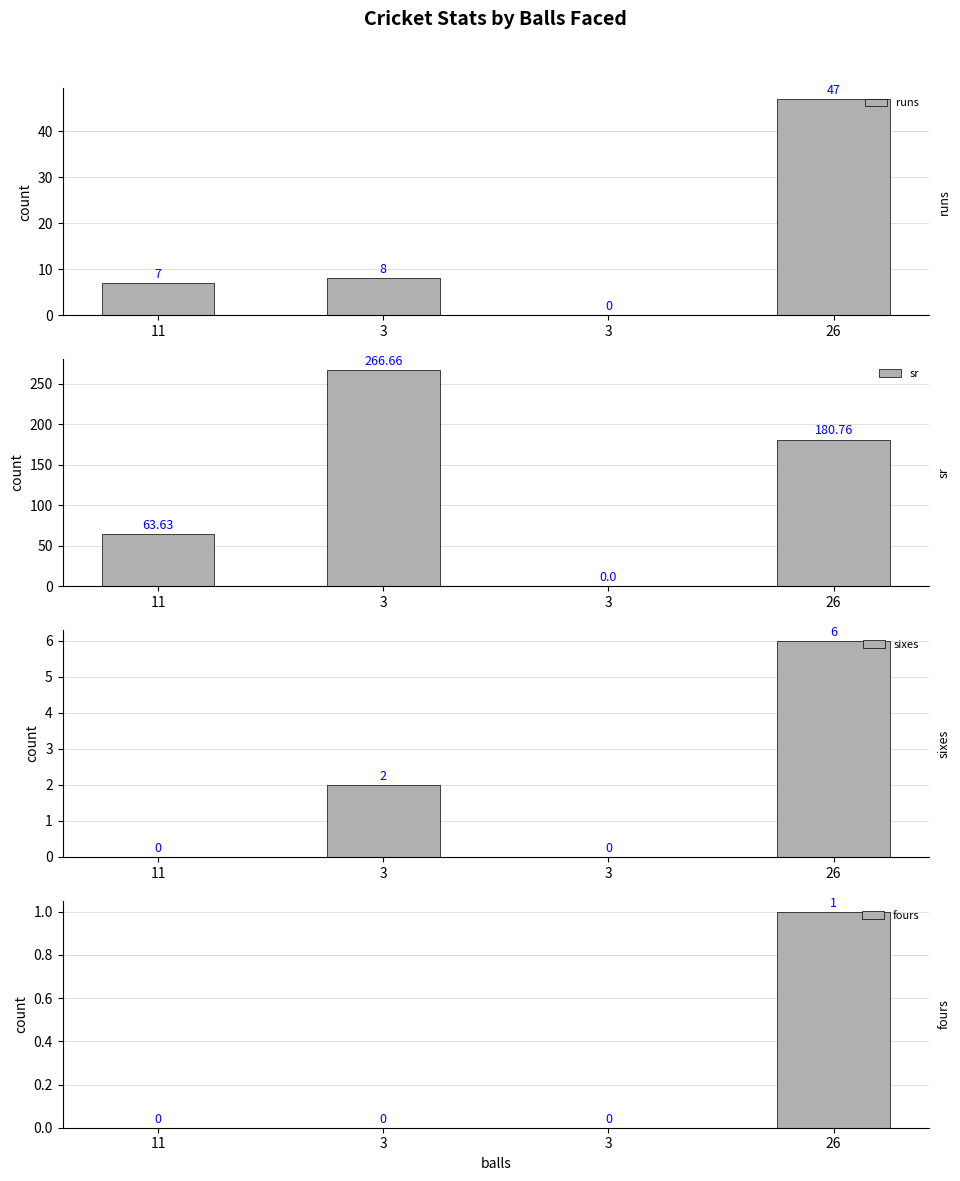

What is the total value across all series at 3?

276.7